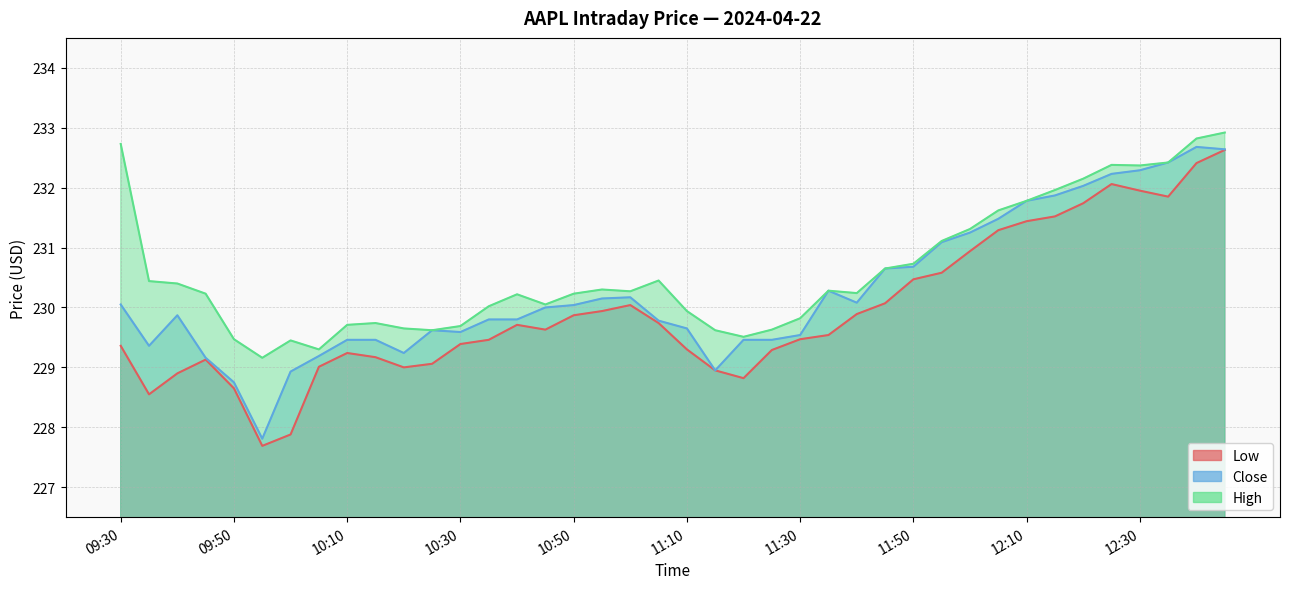

At which label does Low reach its minimum?

09:55